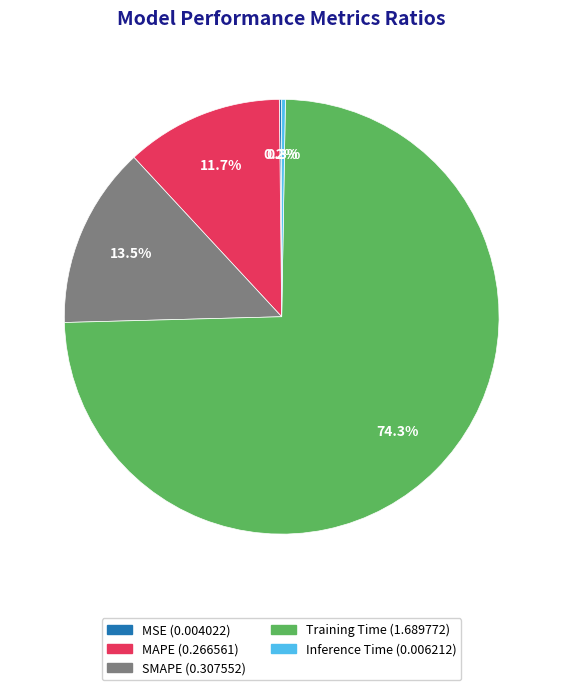

Which category has the biggest portion of the pie?

Training Time